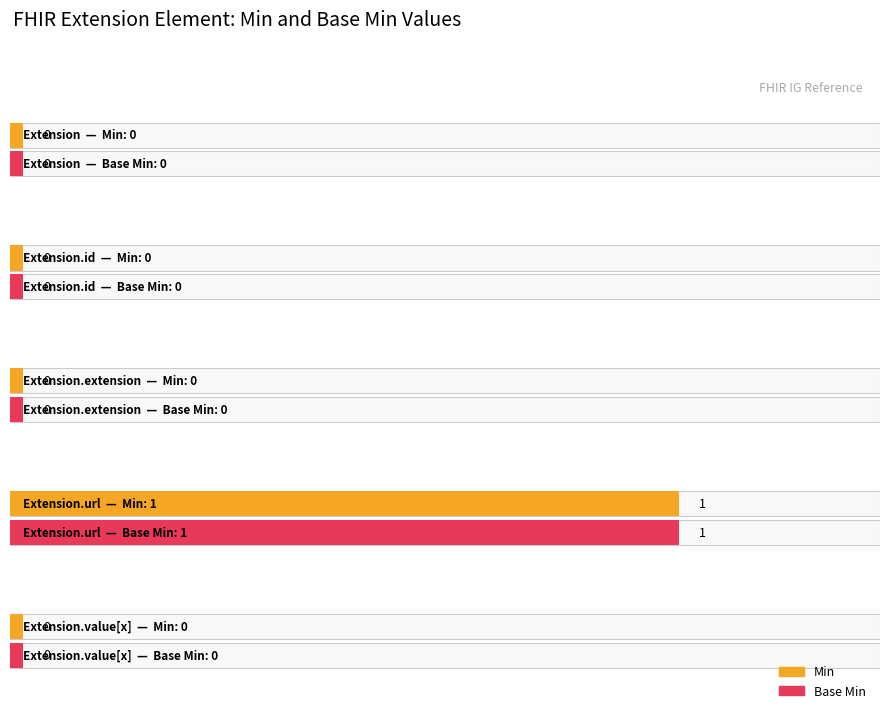

Count the number of data series in this chart.

2